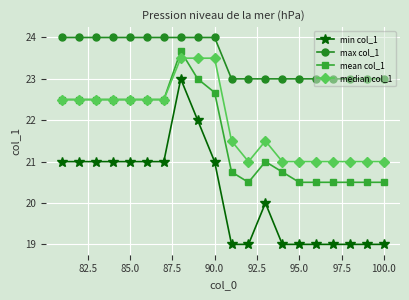

How many categories are shown in the chart?

20